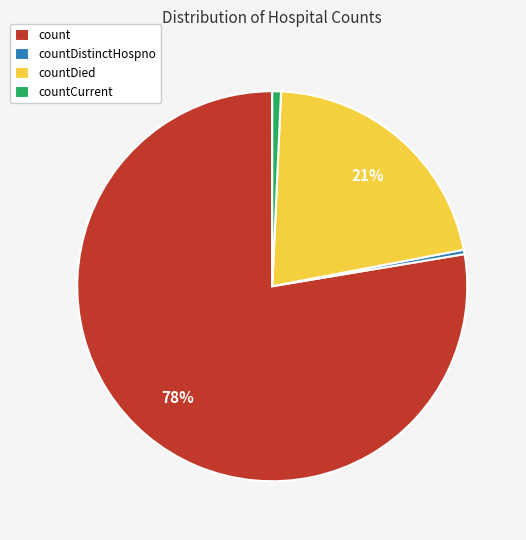

True or false: count accounts for 78% of the total.

True